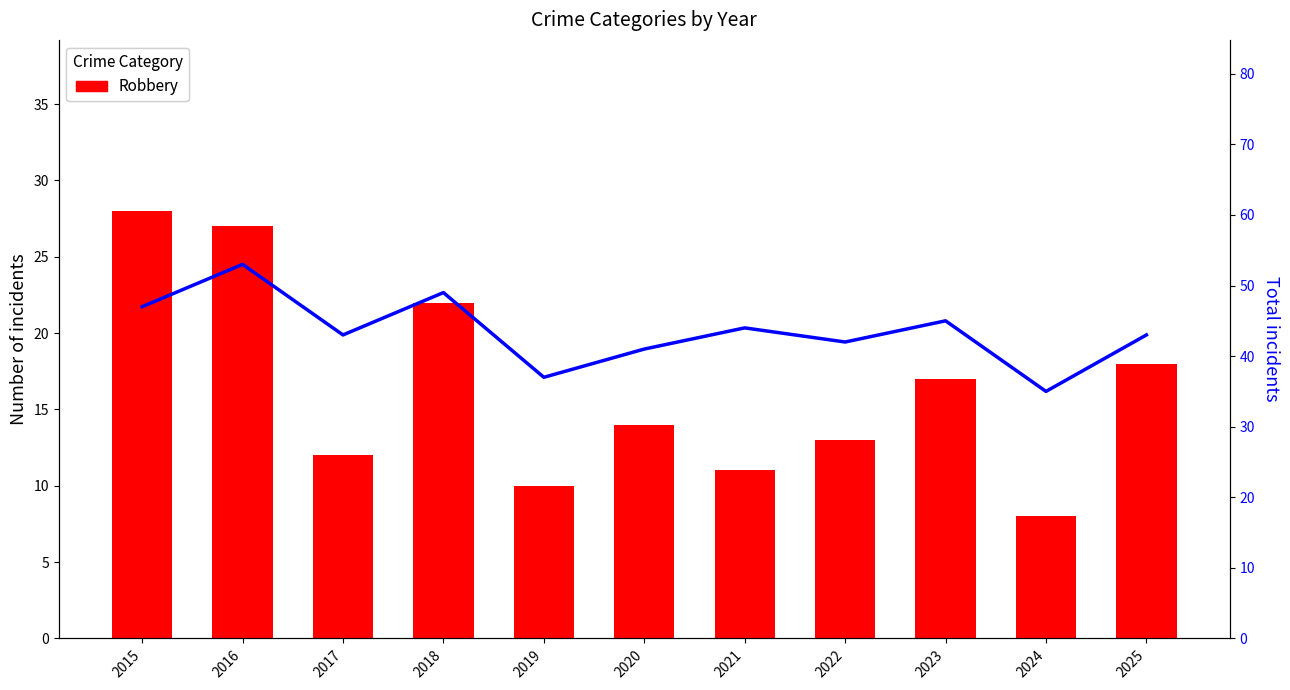

What is the smallest value displayed?

8